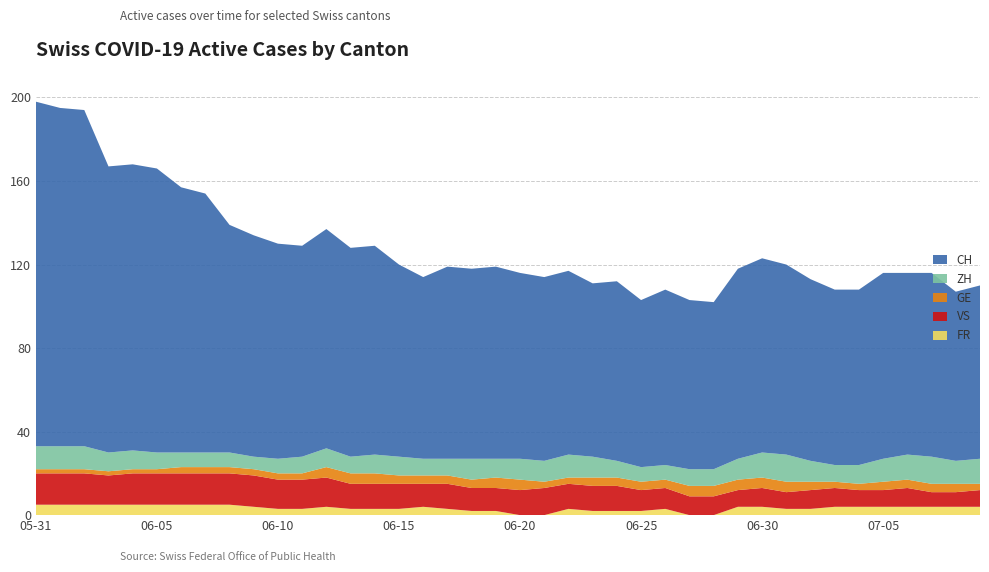

Reading right to left, transcribe all the data shown in this chart.

FR: 2020-07-09=4	2020-07-08=4	2020-07-07=4	2020-07-06=4	2020-07-05=4	2020-07-04=4	2020-07-03=4	2020-07-02=3	2020-07-01=3	2020-06-30=4	2020-06-29=4	2020-06-28=0	2020-06-27=0	2020-06-26=3	2020-06-25=2	2020-06-24=2	2020-06-23=2	2020-06-22=3	2020-06-21=0	2020-06-20=0	2020-06-19=2	2020-06-18=2	2020-06-17=3	2020-06-16=4	2020-06-15=3	2020-06-14=3	2020-06-13=3	2020-06-12=4	2020-06-11=3	2020-06-10=3	2020-06-09=4	2020-06-08=5	2020-06-07=5	2020-06-06=5	2020-06-05=5	2020-06-04=5	2020-06-03=5	2020-06-02=5	2020-06-01=5	2020-05-31=5
VS: 2020-07-09=8	2020-07-08=7	2020-07-07=7	2020-07-06=9	2020-07-05=8	2020-07-04=8	2020-07-03=9	2020-07-02=9	2020-07-01=8	2020-06-30=9	2020-06-29=8	2020-06-28=9	2020-06-27=9	2020-06-26=10	2020-06-25=10	2020-06-24=12	2020-06-23=12	2020-06-22=12	2020-06-21=13	2020-06-20=12	2020-06-19=11	2020-06-18=11	2020-06-17=12	2020-06-16=11	2020-06-15=12	2020-06-14=12	2020-06-13=12	2020-06-12=14	2020-06-11=14	2020-06-10=14	2020-06-09=15	2020-06-08=15	2020-06-07=15	2020-06-06=15	2020-06-05=15	2020-06-04=15	2020-06-03=14	2020-06-02=15	2020-06-01=15	2020-05-31=15
GE: 2020-07-09=3	2020-07-08=4	2020-07-07=4	2020-07-06=4	2020-07-05=4	2020-07-04=3	2020-07-03=3	2020-07-02=4	2020-07-01=5	2020-06-30=5	2020-06-29=5	2020-06-28=5	2020-06-27=5	2020-06-26=4	2020-06-25=4	2020-06-24=4	2020-06-23=4	2020-06-22=3	2020-06-21=3	2020-06-20=5	2020-06-19=5	2020-06-18=4	2020-06-17=4	2020-06-16=4	2020-06-15=4	2020-06-14=5	2020-06-13=5	2020-06-12=5	2020-06-11=3	2020-06-10=3	2020-06-09=3	2020-06-08=3	2020-06-07=3	2020-06-06=3	2020-06-05=2	2020-06-04=2	2020-06-03=2	2020-06-02=2	2020-06-01=2	2020-05-31=2
ZH: 2020-07-09=12	2020-07-08=11	2020-07-07=13	2020-07-06=12	2020-07-05=11	2020-07-04=9	2020-07-03=8	2020-07-02=10	2020-07-01=13	2020-06-30=12	2020-06-29=10	2020-06-28=8	2020-06-27=8	2020-06-26=7	2020-06-25=7	2020-06-24=8	2020-06-23=10	2020-06-22=11	2020-06-21=10	2020-06-20=10	2020-06-19=9	2020-06-18=10	2020-06-17=8	2020-06-16=8	2020-06-15=9	2020-06-14=9	2020-06-13=8	2020-06-12=9	2020-06-11=8	2020-06-10=7	2020-06-09=6	2020-06-08=7	2020-06-07=7	2020-06-06=7	2020-06-05=8	2020-06-04=9	2020-06-03=9	2020-06-02=11	2020-06-01=11	2020-05-31=11
CH: 2020-07-09=83	2020-07-08=81	2020-07-07=88	2020-07-06=87	2020-07-05=89	2020-07-04=84	2020-07-03=84	2020-07-02=87	2020-07-01=91	2020-06-30=93	2020-06-29=91	2020-06-28=80	2020-06-27=81	2020-06-26=84	2020-06-25=80	2020-06-24=86	2020-06-23=83	2020-06-22=88	2020-06-21=88	2020-06-20=89	2020-06-19=92	2020-06-18=91	2020-06-17=92	2020-06-16=87	2020-06-15=92	2020-06-14=100	2020-06-13=100	2020-06-12=105	2020-06-11=101	2020-06-10=103	2020-06-09=106	2020-06-08=109	2020-06-07=124	2020-06-06=127	2020-06-05=136	2020-06-04=137	2020-06-03=137	2020-06-02=161	2020-06-01=162	2020-05-31=165